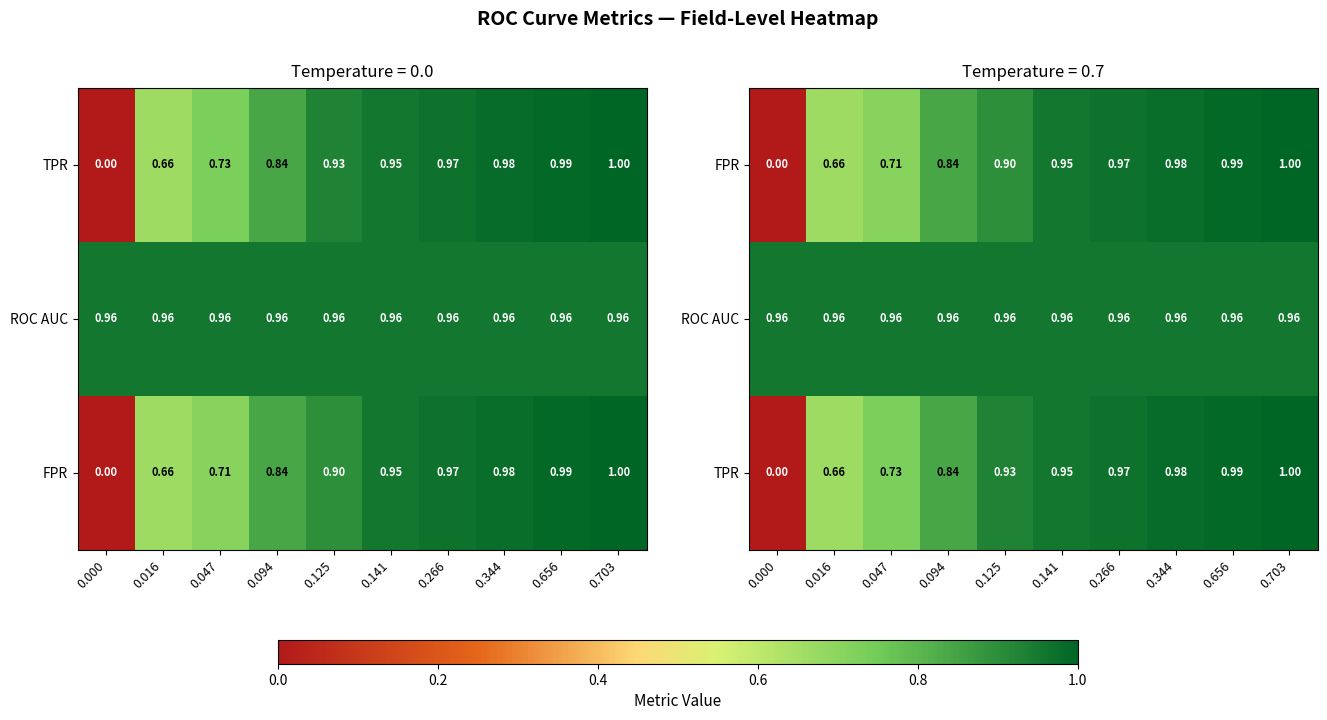

Is the value of TPR at 0.266 greater than the value of ROC AUC at 0.656?

Yes